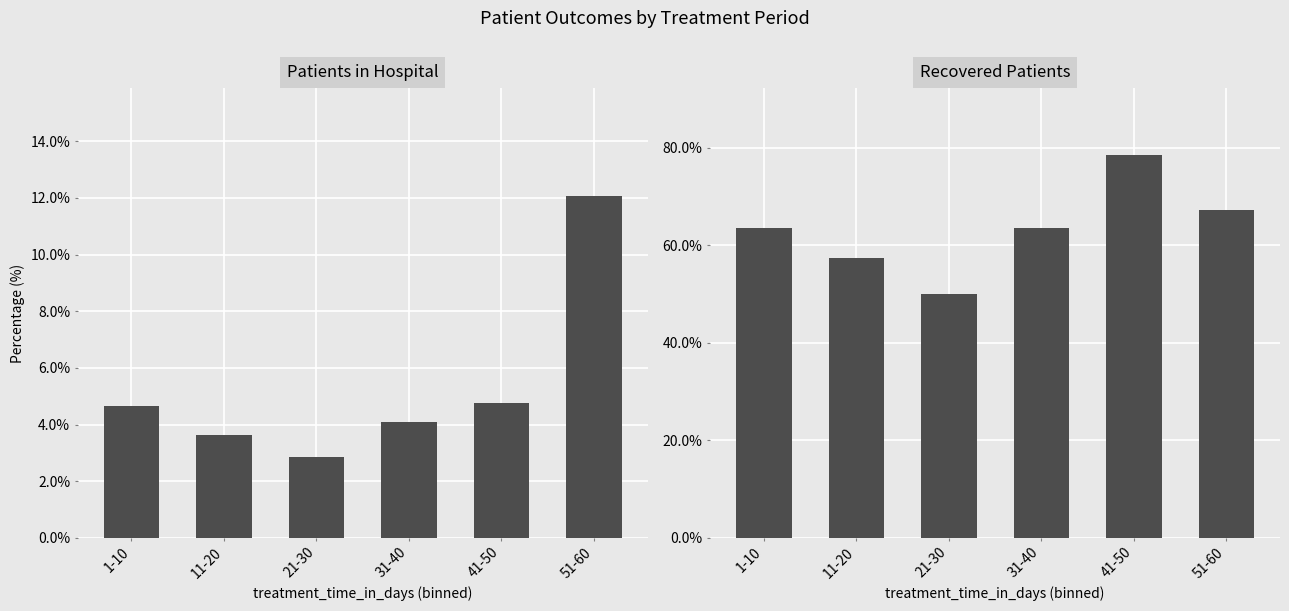

How many values in the patients_in_hospital series exceed 4?

4